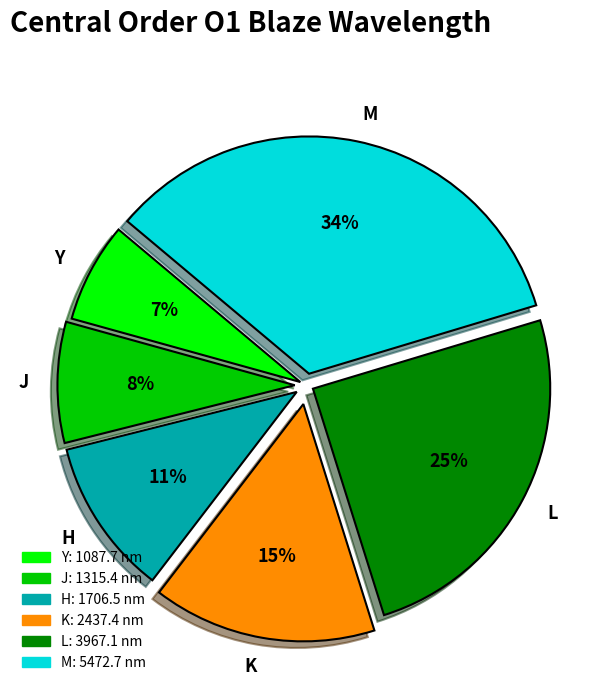

Is there any slice that represents more than half of the pie?

No